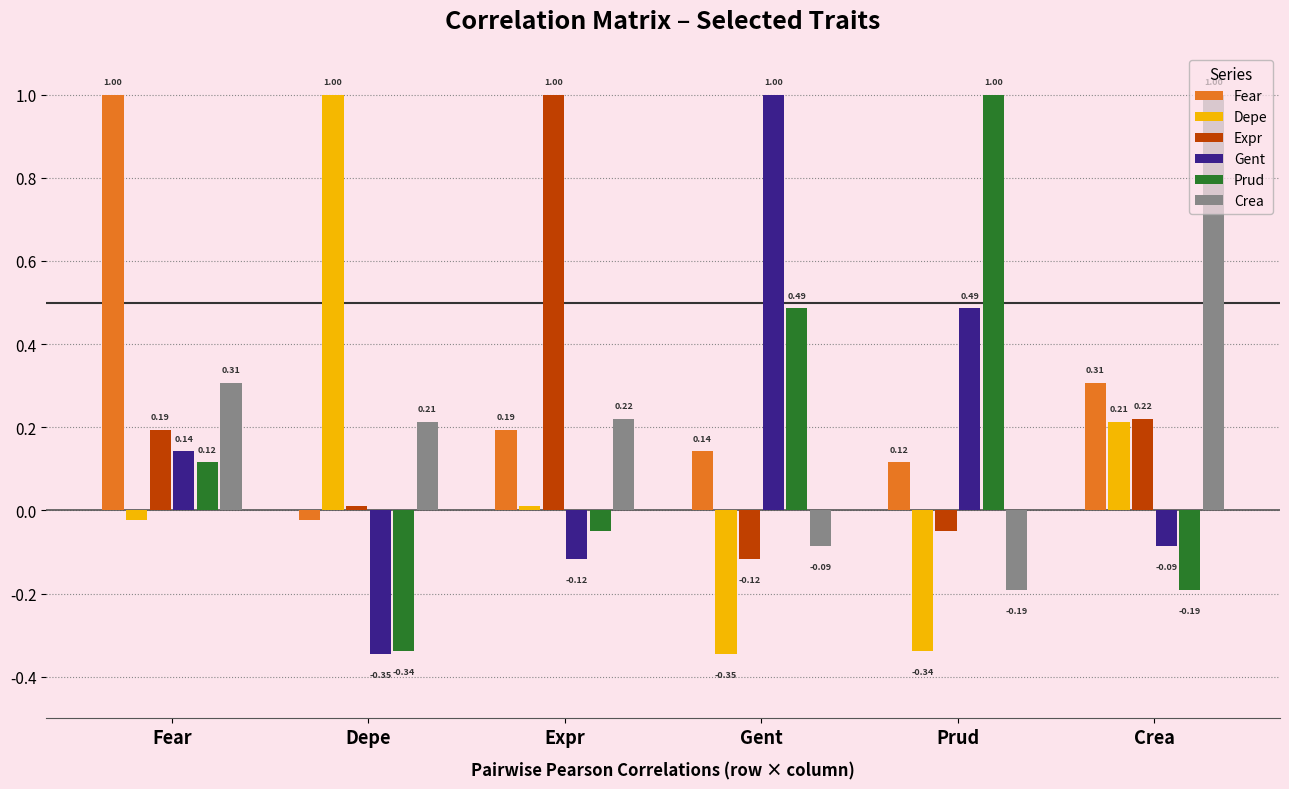

At which label does Gent reach its minimum?

Depe